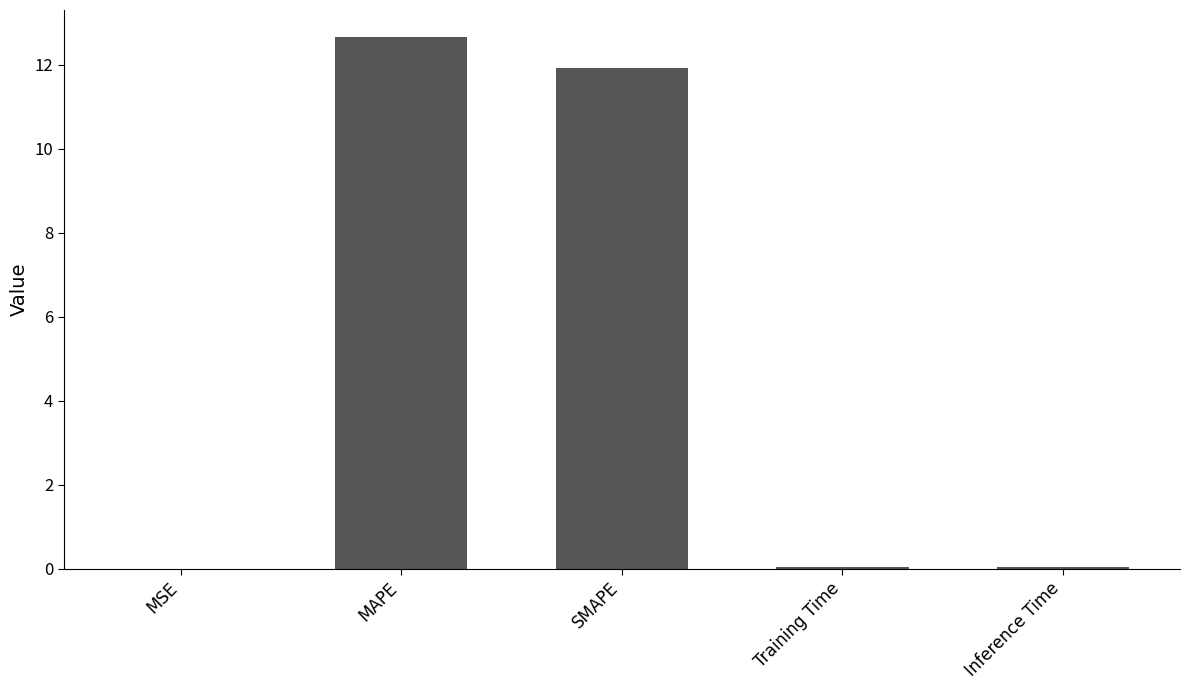

The value at SMAPE is 19.0. True or false?

False